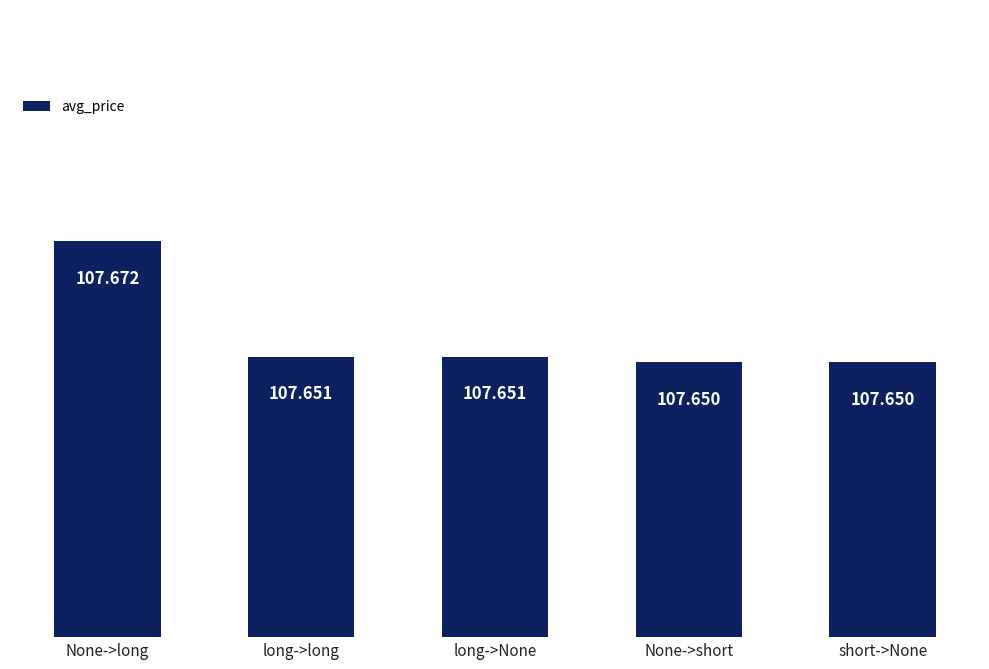

Count the number of categories in the chart.

5